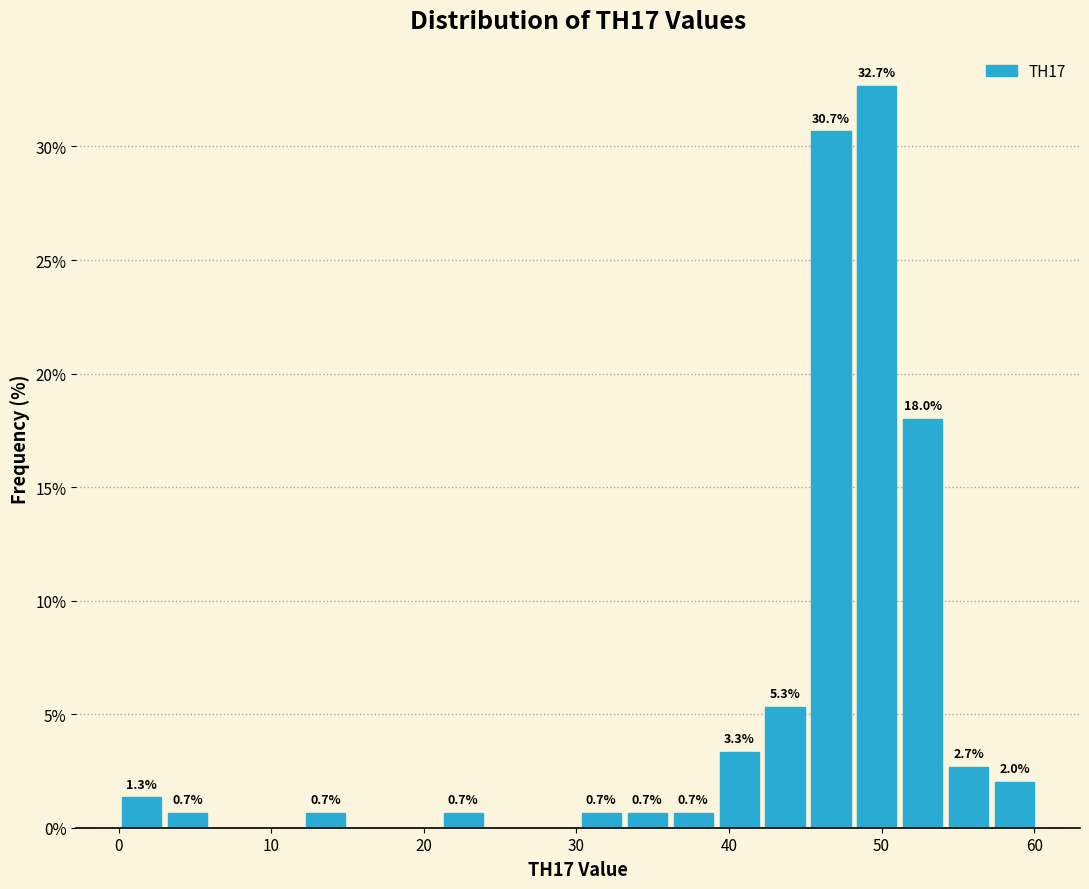

Around what value on the x-axis is the tallest bar? Give the approximate position of its centre, as read against the axis.

50